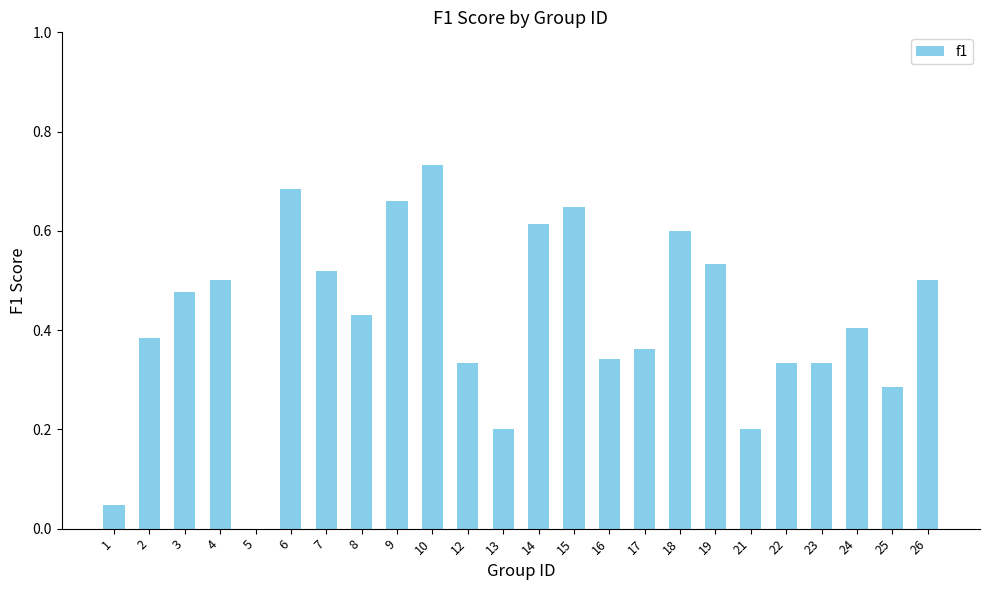

Does the chart contain stacked bars?

No